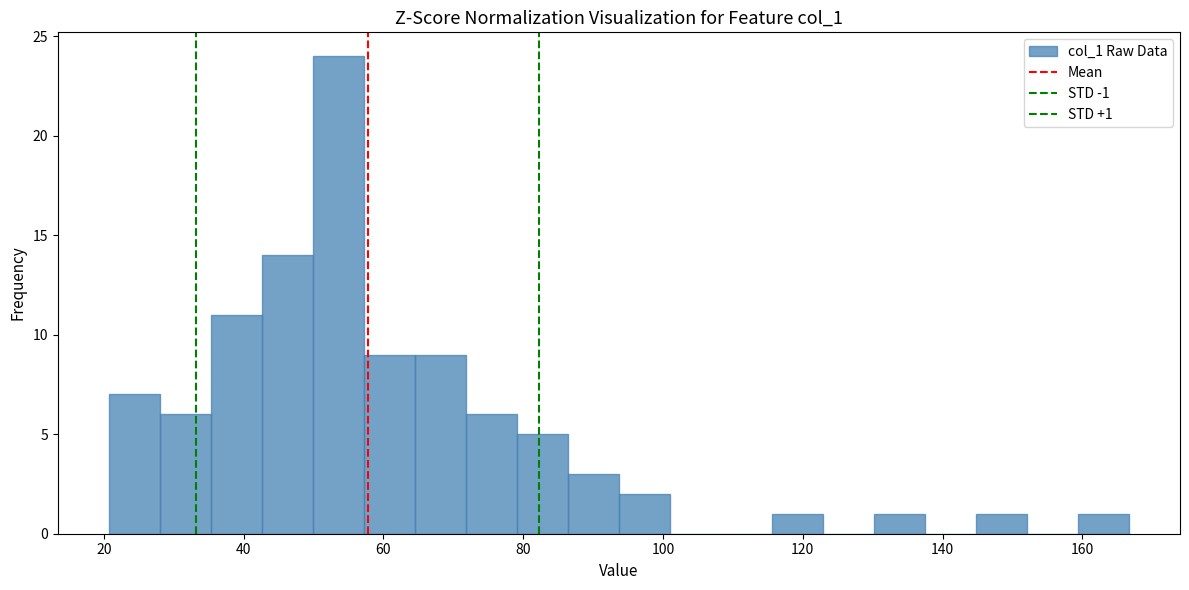

Read against the x-axis, roughly where is the centre of the tallest bar?

54